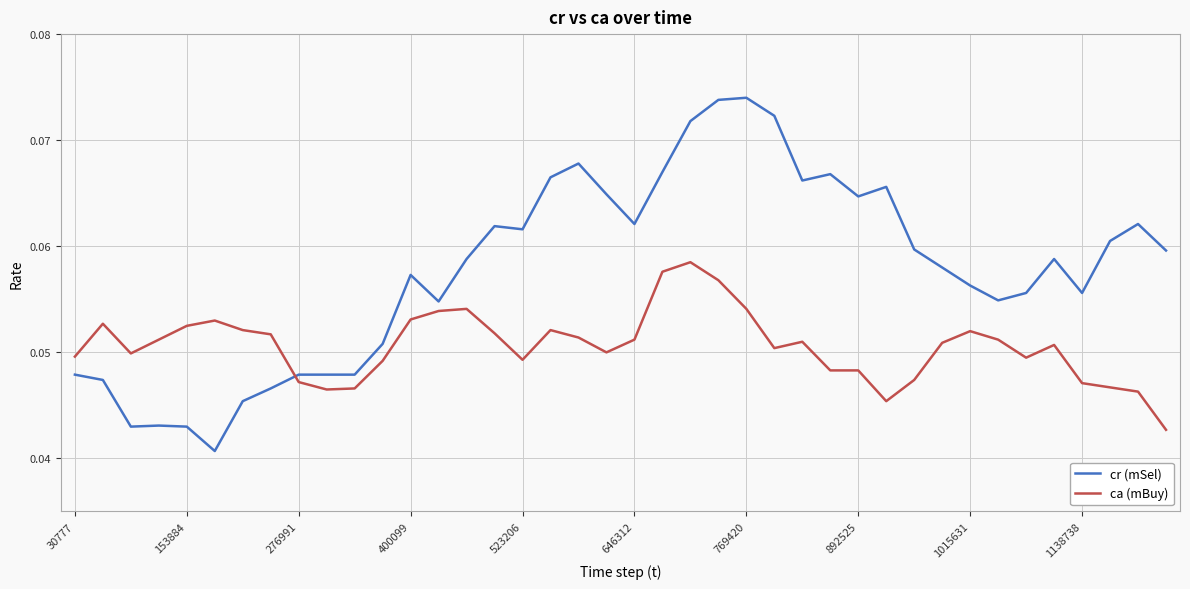

How many ca (mBuy) values are between 0 and 1?

40